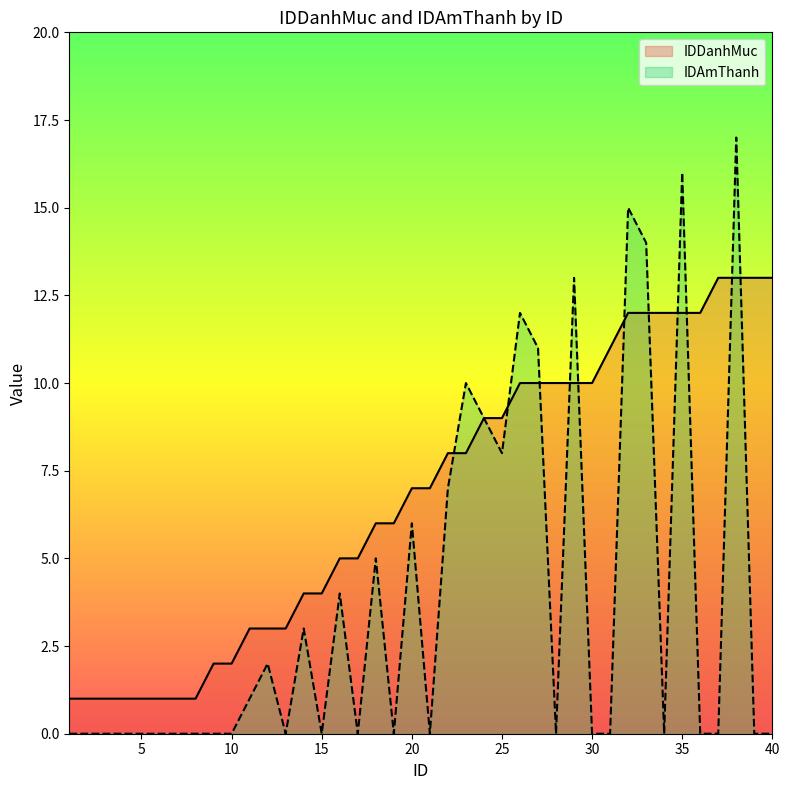

Rank the series at 21 from lowest to highest value.

IDAmThanh, IDDanhMuc